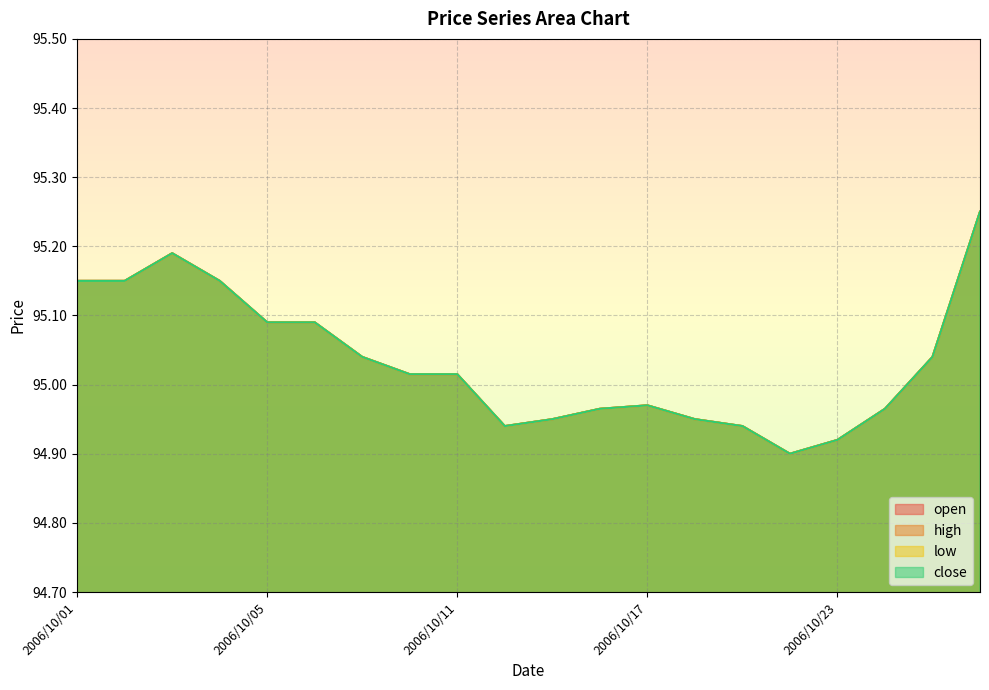

At which label is open closest to 95?

2006/10/10